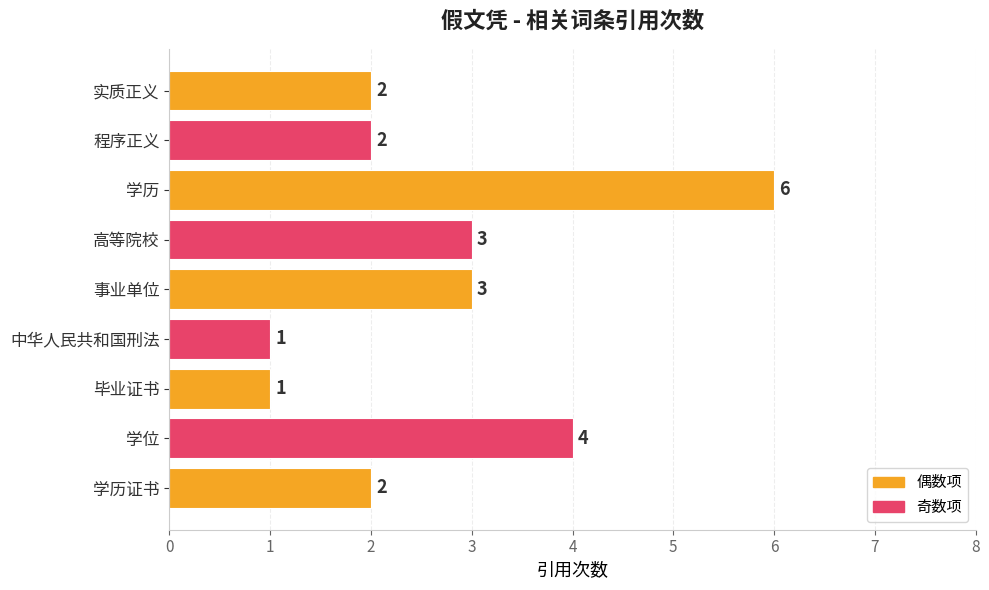

The value at 学位 is 7. True or false?

False